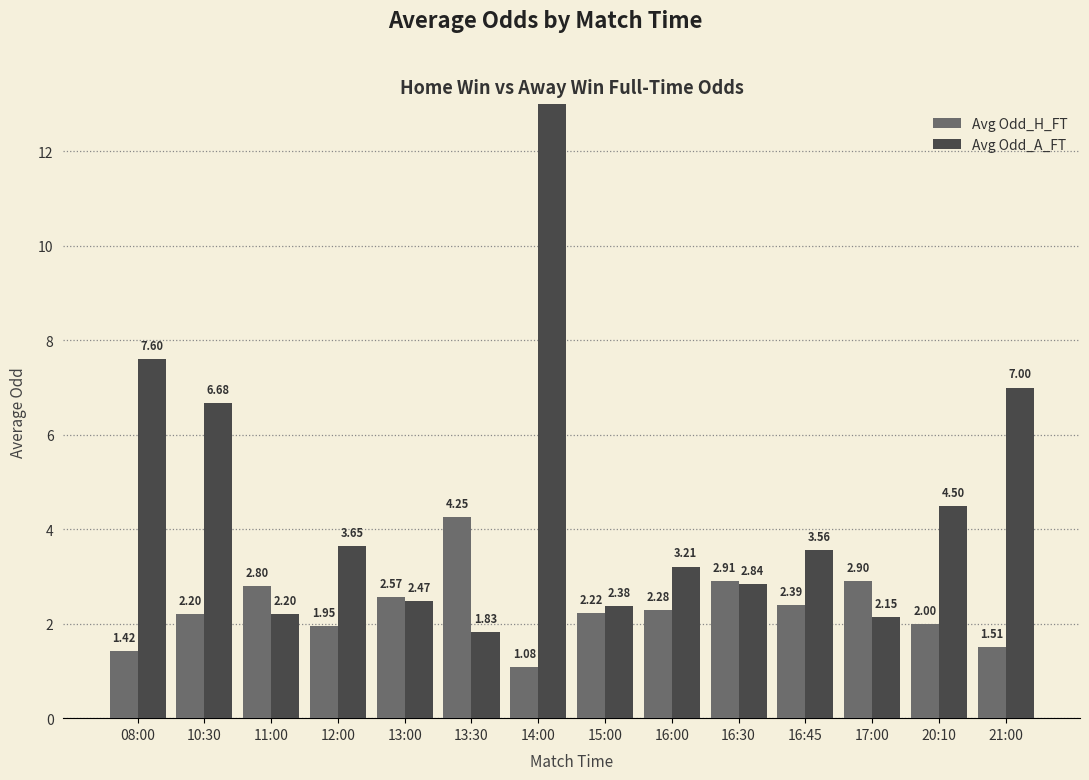

Reading left to right, list all the values displayed in this chart.

Avg Odd_H_FT: 1.4	2.2	2.8	1.9	2.6	4.2	1.1	2.2	2.3	2.9	2.4	2.9	2.0	1.5
Avg Odd_A_FT: 7.6	6.7	2.2	3.6	2.5	1.8	24.0	2.4	3.2	2.8	3.6	2.1	4.5	7.0